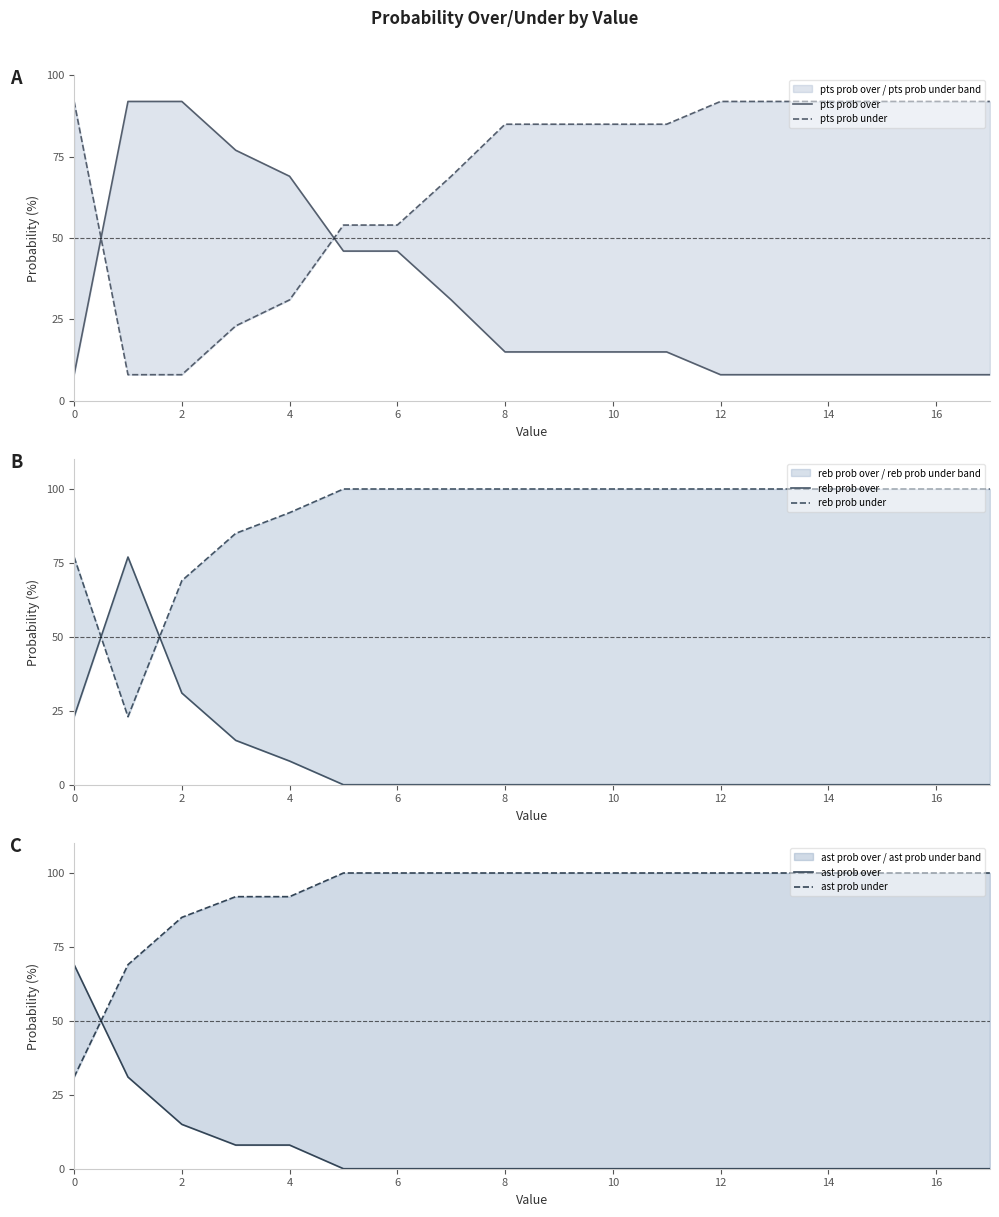

Which series changed the most between 11 and 17?

pts prob over